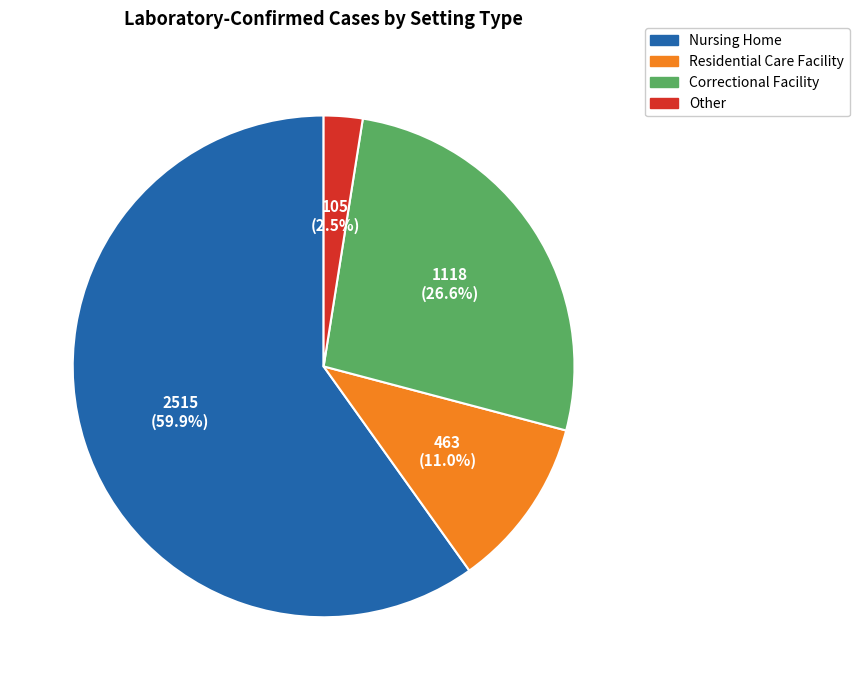

Does Nursing Home represent more than half of the total?

Yes